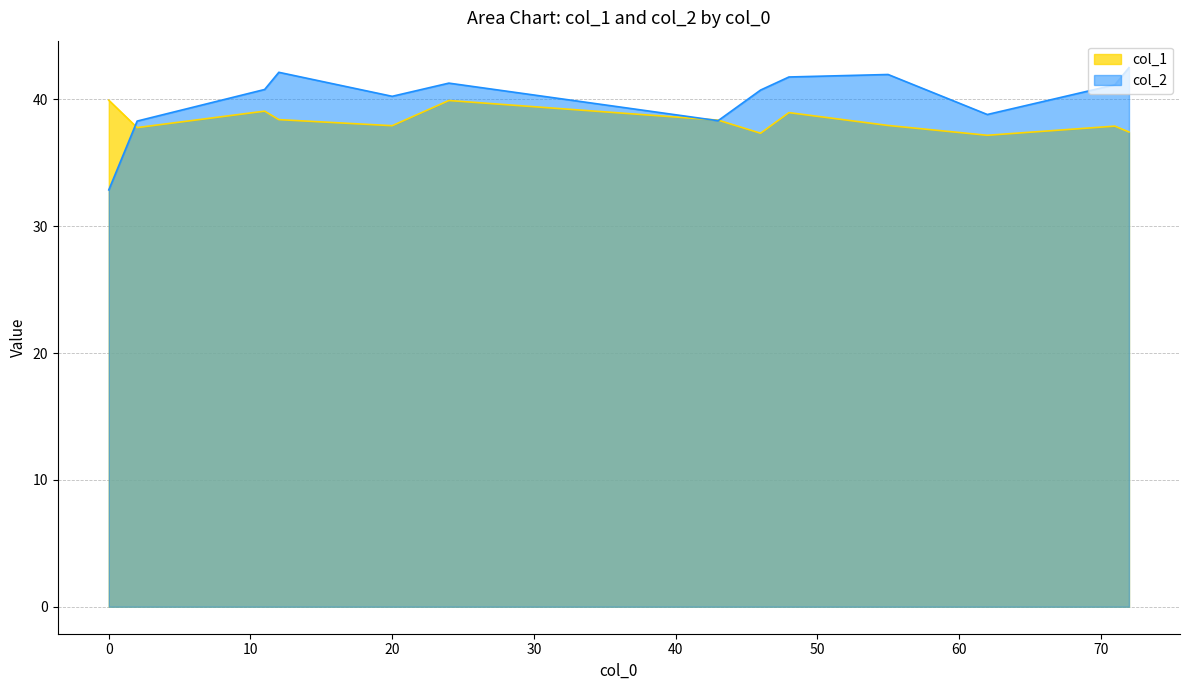

At which label is col_1 closest to 38?

55